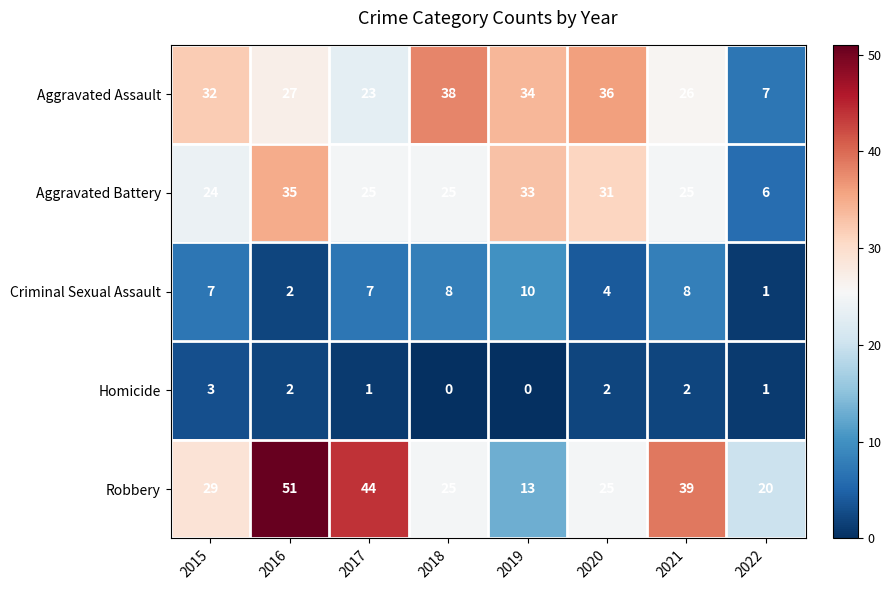

Read the Robbery value at 2017.

44